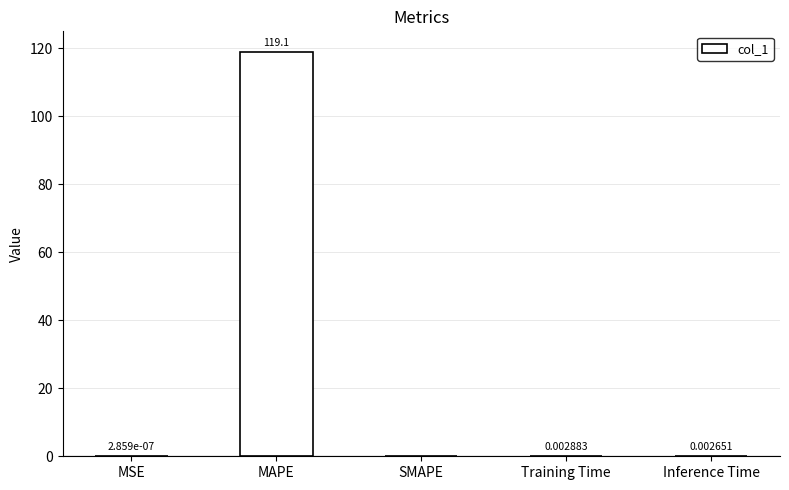

Where is the data nearest to the value 59?

Training Time